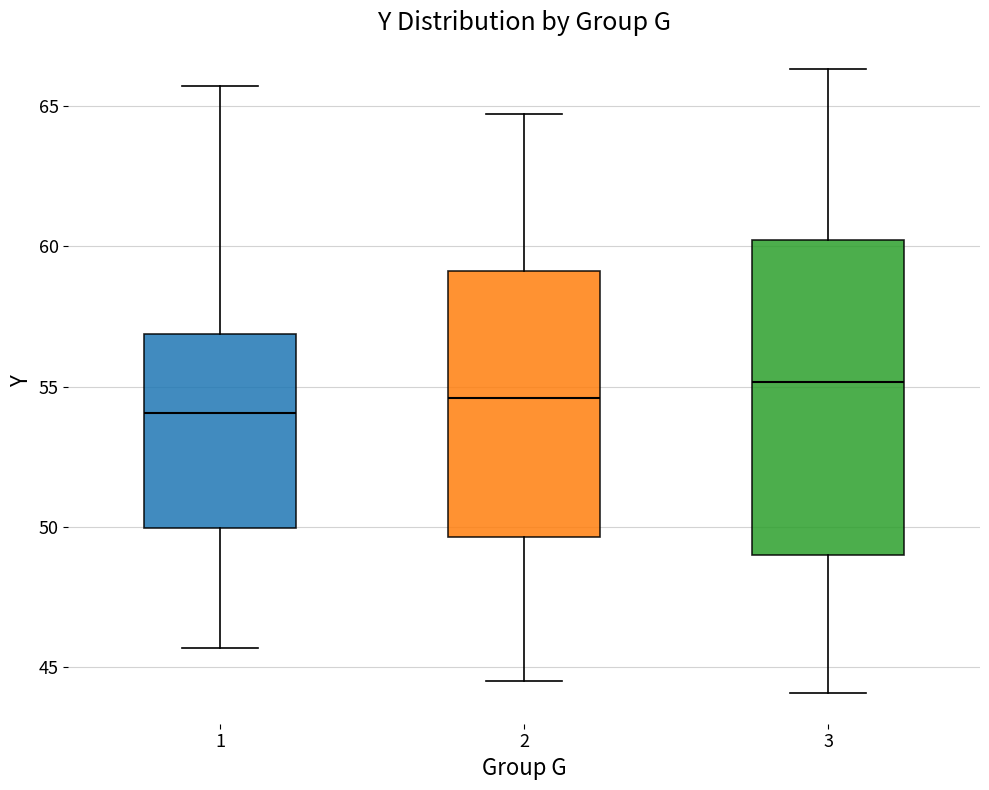

Which box's median line is the highest?

3